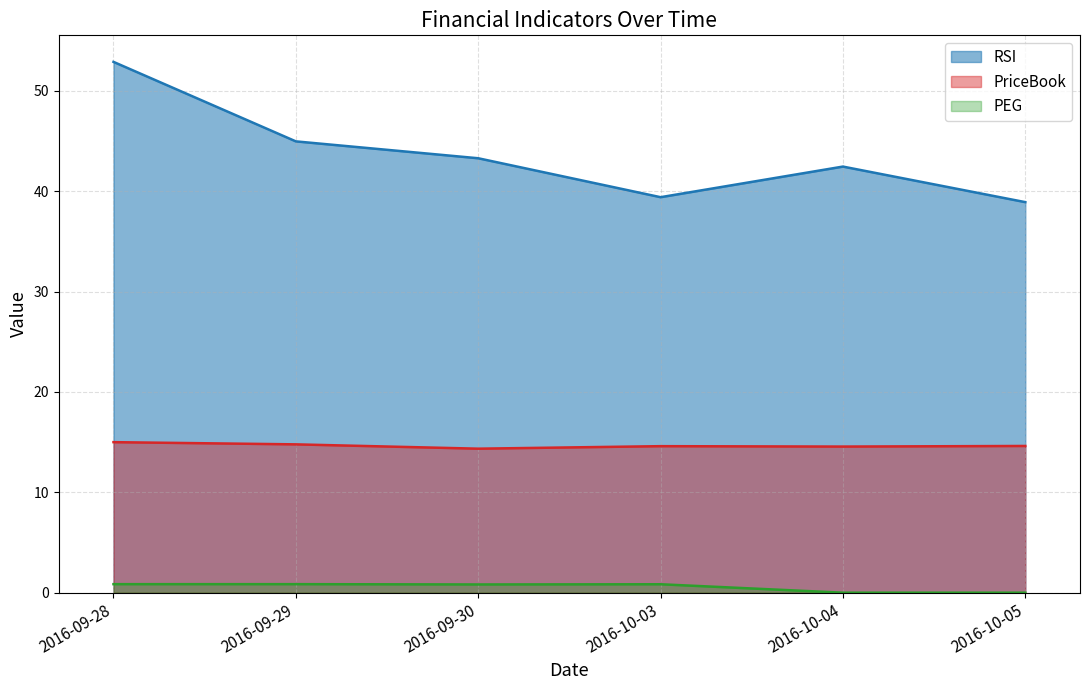

Reading left to right, what are all the values shown in this chart?

RSI: 2016-09-28=52.9	2016-09-29=45.0	2016-09-30=43.3	2016-10-03=39.4	2016-10-04=42.5	2016-10-05=38.9
PriceBook: 2016-09-28=15.0	2016-09-29=14.8	2016-09-30=14.3	2016-10-03=14.6	2016-10-04=14.6	2016-10-05=14.6
PEG: 2016-09-28=0.8	2016-09-29=0.8	2016-09-30=0.8	2016-10-03=0.8	2016-10-04=0.0	2016-10-05=0.0